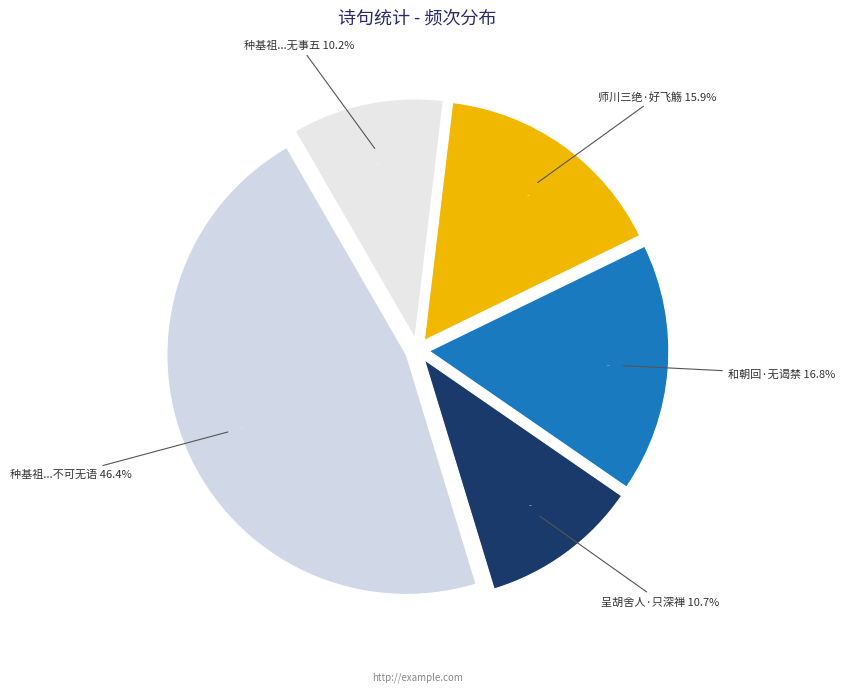

Which has a higher value, 种基祖蔡仲逸孙祖显一时宦游荆州官閒无事五 or 师川三绝·官閒无事好飞觞?

师川三绝·官閒无事好飞觞